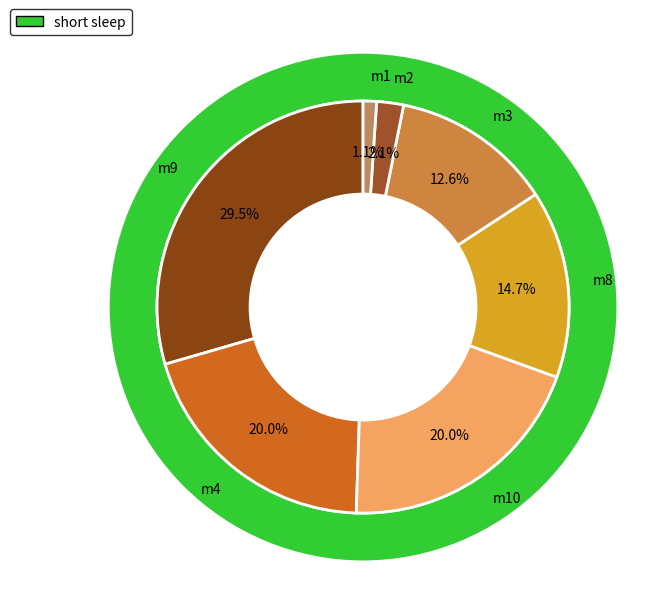

Combined, what portion of the pie is m3 and m1?

13.7%